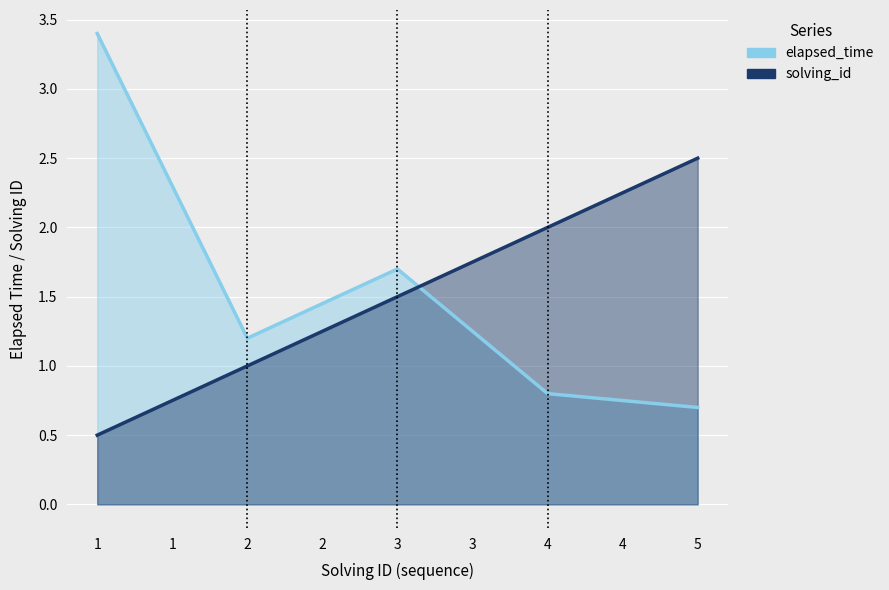

What is the maximum value for solving_id?

2.5